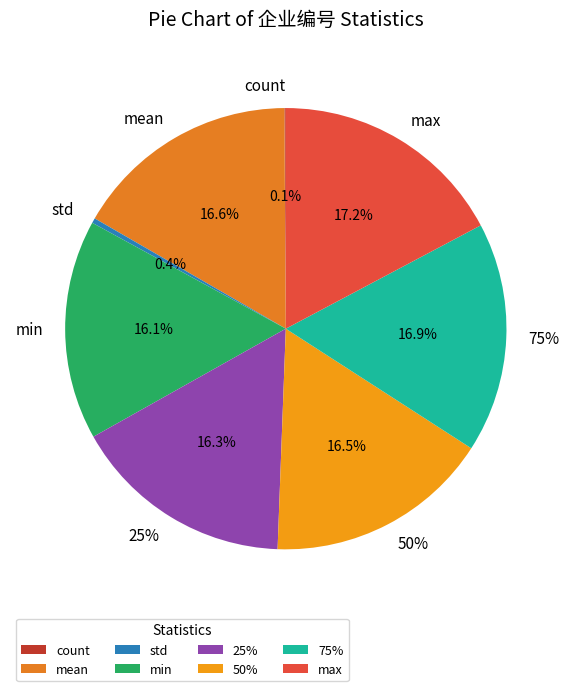

Does 50% represent more than half of the total?

No